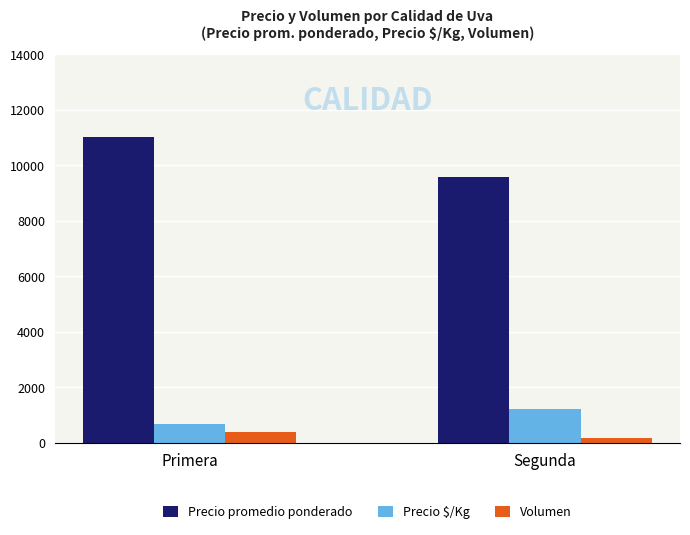

Which series has the widest spread of values?

Precio promedio ponderado